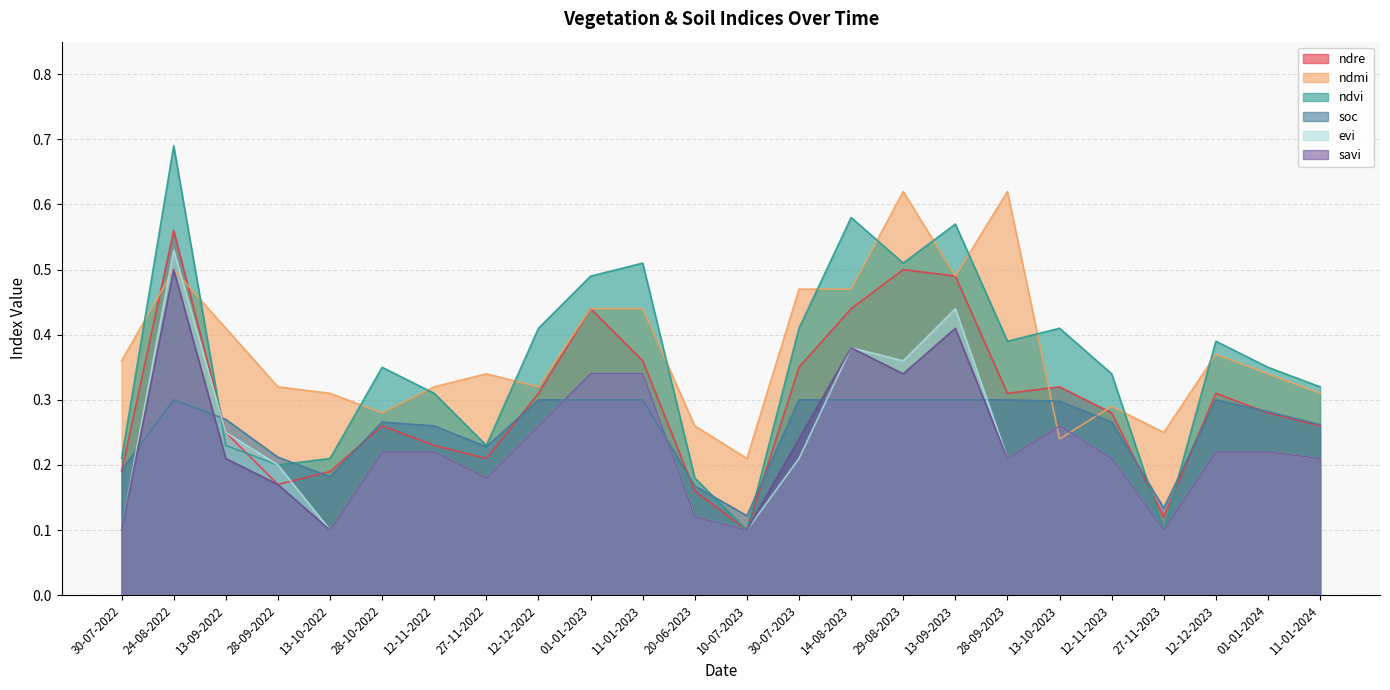

Reading left to right, extract all data points from this chart.

ndre: 30-07-2022=0.2	24-08-2022=0.6	13-09-2022=0.2	28-09-2022=0.2	13-10-2022=0.2	28-10-2022=0.3	12-11-2022=0.2	27-11-2022=0.2	12-12-2022=0.3	01-01-2023=0.4	11-01-2023=0.4	20-06-2023=0.2	10-07-2023=0.1	30-07-2023=0.3	14-08-2023=0.4	29-08-2023=0.5	13-09-2023=0.5	28-09-2023=0.3	13-10-2023=0.3	12-11-2023=0.3	27-11-2023=0.1	12-12-2023=0.3	01-01-2024=0.3	11-01-2024=0.3
ndmi: 30-07-2022=0.4	24-08-2022=0.5	13-09-2022=0.4	28-09-2022=0.3	13-10-2022=0.3	28-10-2022=0.3	12-11-2022=0.3	27-11-2022=0.3	12-12-2022=0.3	01-01-2023=0.4	11-01-2023=0.4	20-06-2023=0.3	10-07-2023=0.2	30-07-2023=0.5	14-08-2023=0.5	29-08-2023=0.6	13-09-2023=0.5	28-09-2023=0.6	13-10-2023=0.2	12-11-2023=0.3	27-11-2023=0.2	12-12-2023=0.4	01-01-2024=0.3	11-01-2024=0.3
ndvi: 30-07-2022=0.2	24-08-2022=0.7	13-09-2022=0.2	28-09-2022=0.2	13-10-2022=0.2	28-10-2022=0.3	12-11-2022=0.3	27-11-2022=0.2	12-12-2022=0.4	01-01-2023=0.5	11-01-2023=0.5	20-06-2023=0.2	10-07-2023=0.1	30-07-2023=0.4	14-08-2023=0.6	29-08-2023=0.5	13-09-2023=0.6	28-09-2023=0.4	13-10-2023=0.4	12-11-2023=0.3	27-11-2023=0.1	12-12-2023=0.4	01-01-2024=0.3	11-01-2024=0.3
soc: 30-07-2022=0.2	24-08-2022=0.3	13-09-2022=0.3	28-09-2022=0.2	13-10-2022=0.2	28-10-2022=0.3	12-11-2022=0.3	27-11-2022=0.2	12-12-2022=0.3	01-01-2023=0.3	11-01-2023=0.3	20-06-2023=0.2	10-07-2023=0.1	30-07-2023=0.3	14-08-2023=0.3	29-08-2023=0.3	13-09-2023=0.3	28-09-2023=0.3	13-10-2023=0.3	12-11-2023=0.3	27-11-2023=0.1	12-12-2023=0.3	01-01-2024=0.3	11-01-2024=0.3
evi: 30-07-2022=0.1	24-08-2022=0.5	13-09-2022=0.2	28-09-2022=0.2	13-10-2022=0.1	28-10-2022=0.2	12-11-2022=0.2	27-11-2022=0.2	12-12-2022=0.3	01-01-2023=0.3	11-01-2023=0.3	20-06-2023=0.1	10-07-2023=0.1	30-07-2023=0.2	14-08-2023=0.4	29-08-2023=0.4	13-09-2023=0.4	28-09-2023=0.2	13-10-2023=0.3	12-11-2023=0.2	27-11-2023=0.1	12-12-2023=0.2	01-01-2024=0.2	11-01-2024=0.2
savi: 30-07-2022=0.1	24-08-2022=0.5	13-09-2022=0.2	28-09-2022=0.2	13-10-2022=0.1	28-10-2022=0.2	12-11-2022=0.2	27-11-2022=0.2	12-12-2022=0.3	01-01-2023=0.3	11-01-2023=0.3	20-06-2023=0.1	10-07-2023=0.1	30-07-2023=0.2	14-08-2023=0.4	29-08-2023=0.3	13-09-2023=0.4	28-09-2023=0.2	13-10-2023=0.3	12-11-2023=0.2	27-11-2023=0.1	12-12-2023=0.2	01-01-2024=0.2	11-01-2024=0.2